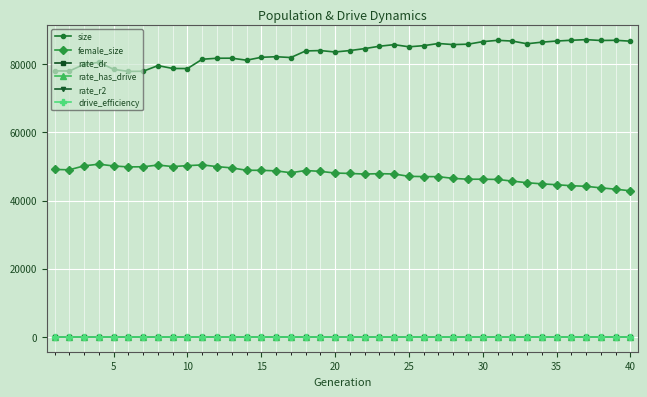

True or false: rate_has_drive and size cross at least once.

False